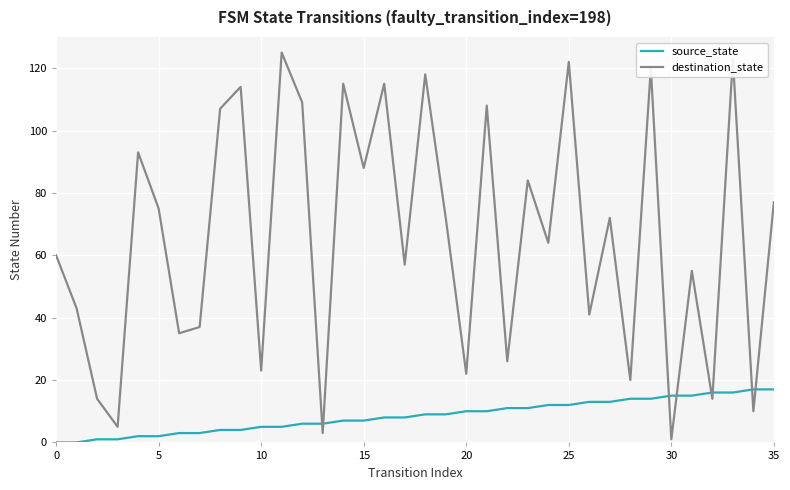

Rank the series by their maximum value, from lowest to highest.

source_state, destination_state